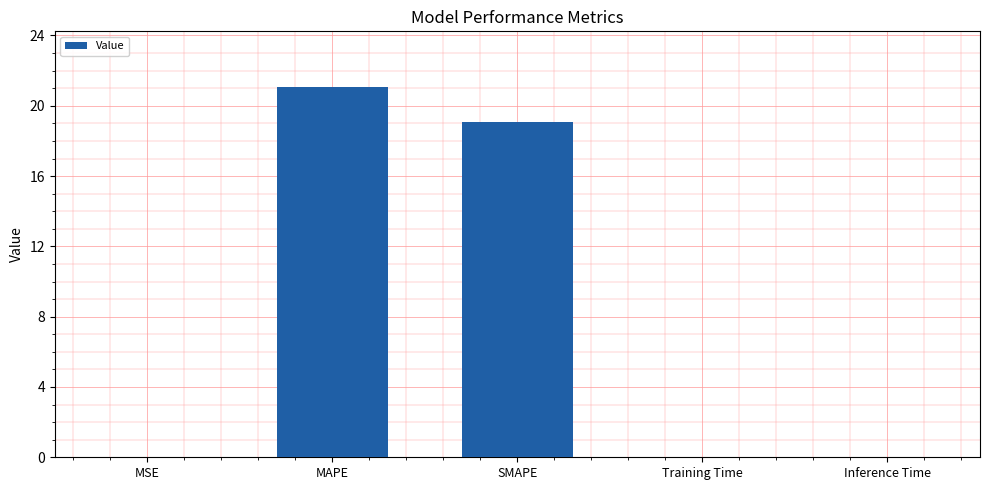

Which has a higher value, MSE or SMAPE?

SMAPE